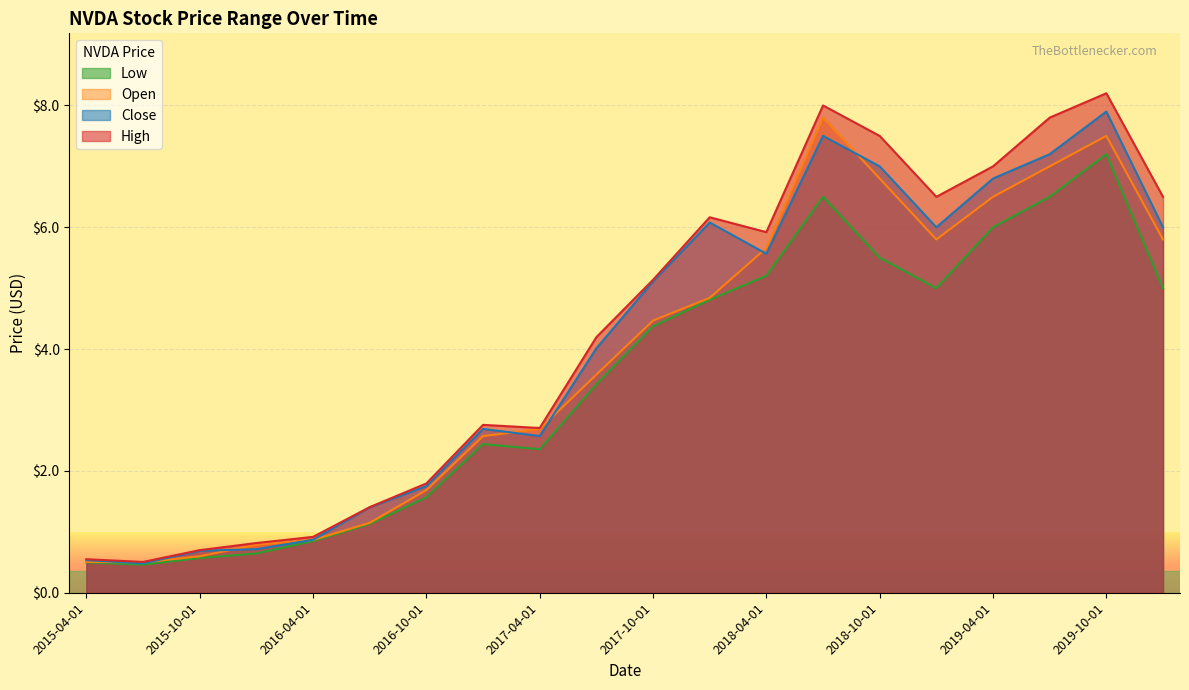

Is the value of High at 2019-07-01 greater than the value of Open at 2017-10-01?

Yes